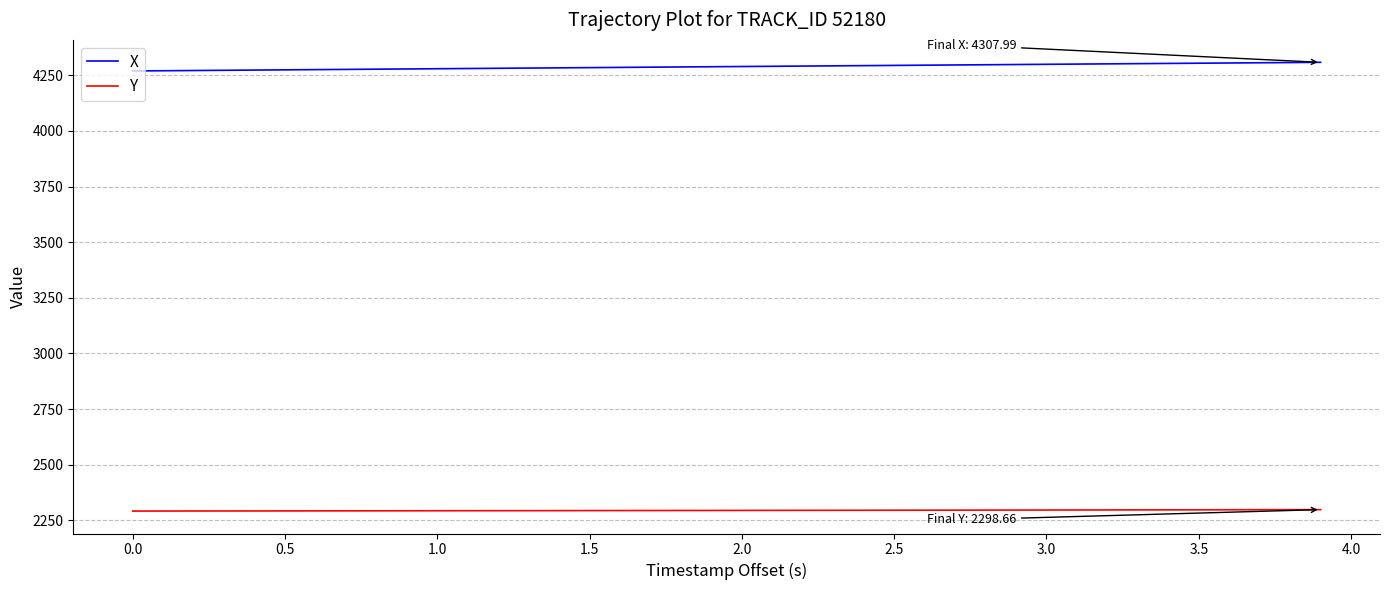

Rank the series by their maximum value, from lowest to highest.

Y, X